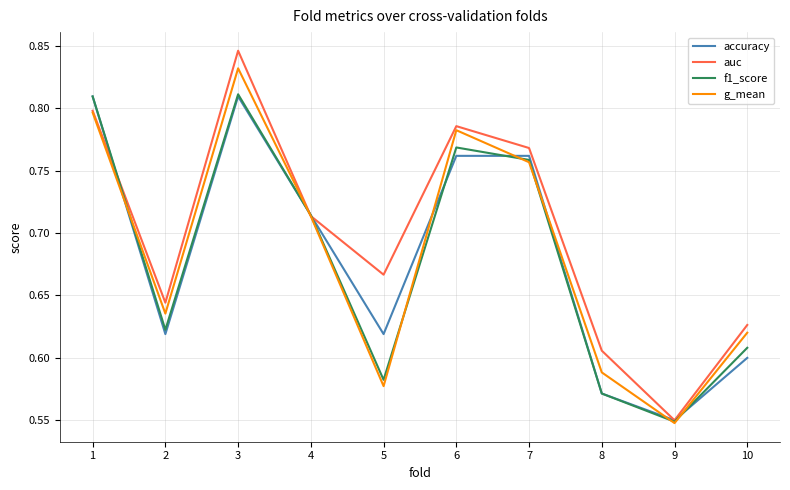

Count the auc values in the range 0 to 1.

10